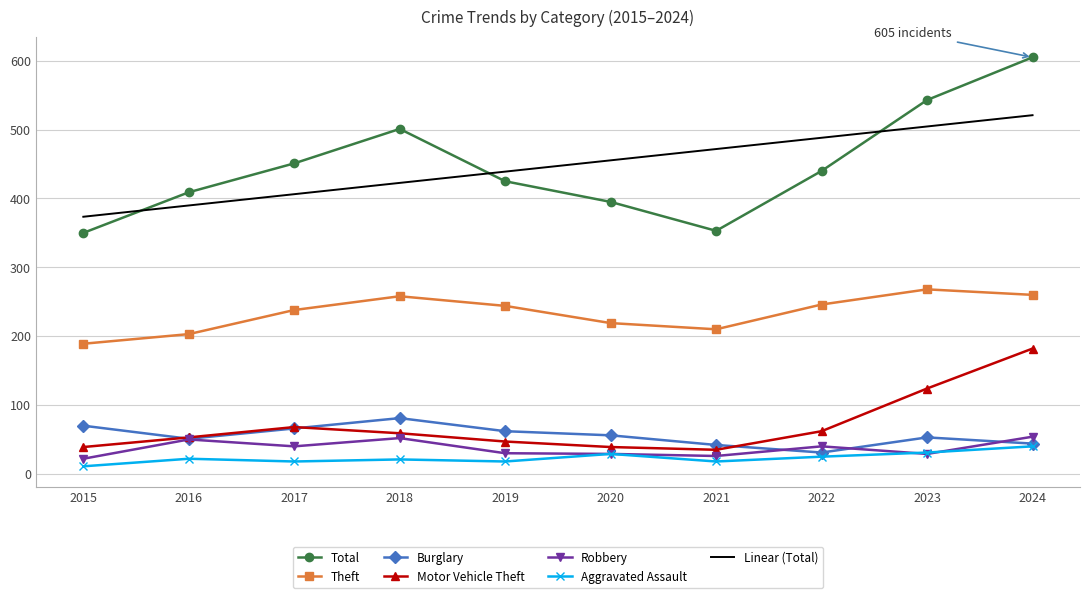

How many interior local peaks does the Theft series have?

2